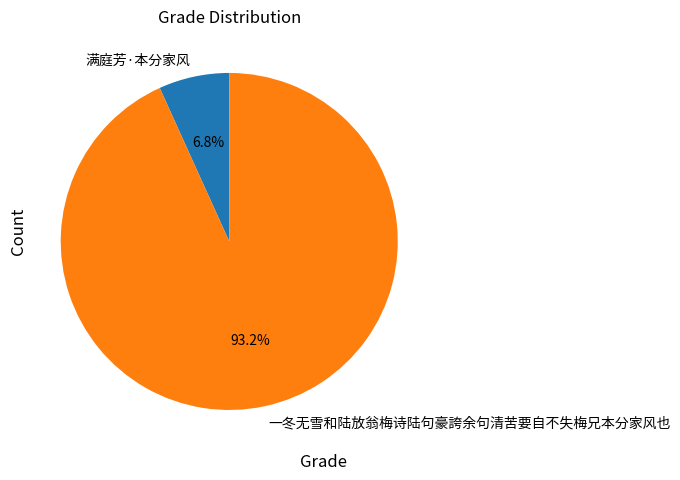

What is the majority slice?

一冬无雪和陆放翁梅诗陆句豪誇余句清苦要自不失梅兄本分家风也